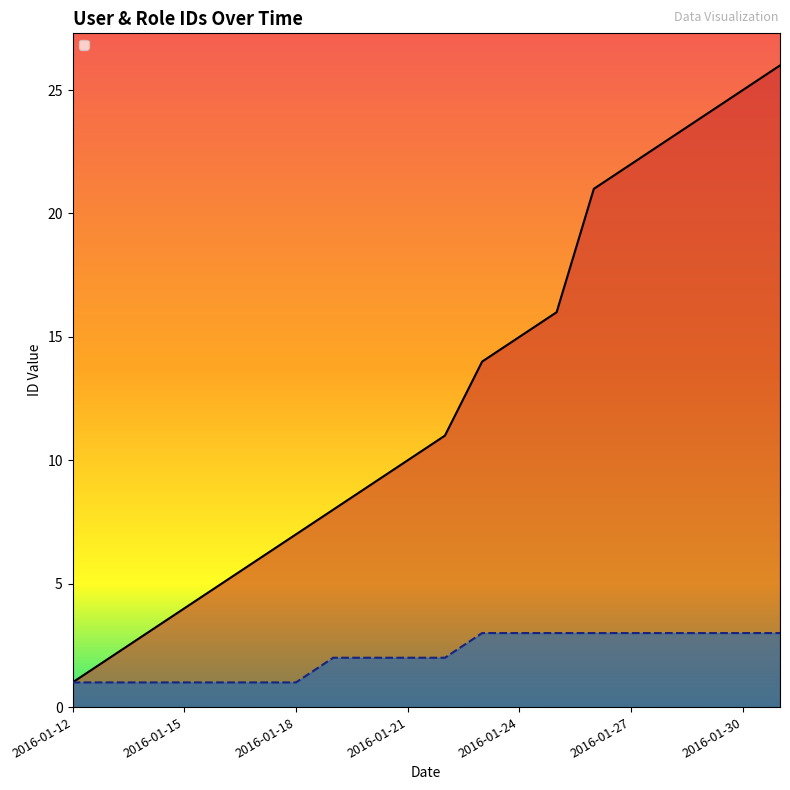

The value of _id_role at 2016-01-25 is 4. True or false?

False